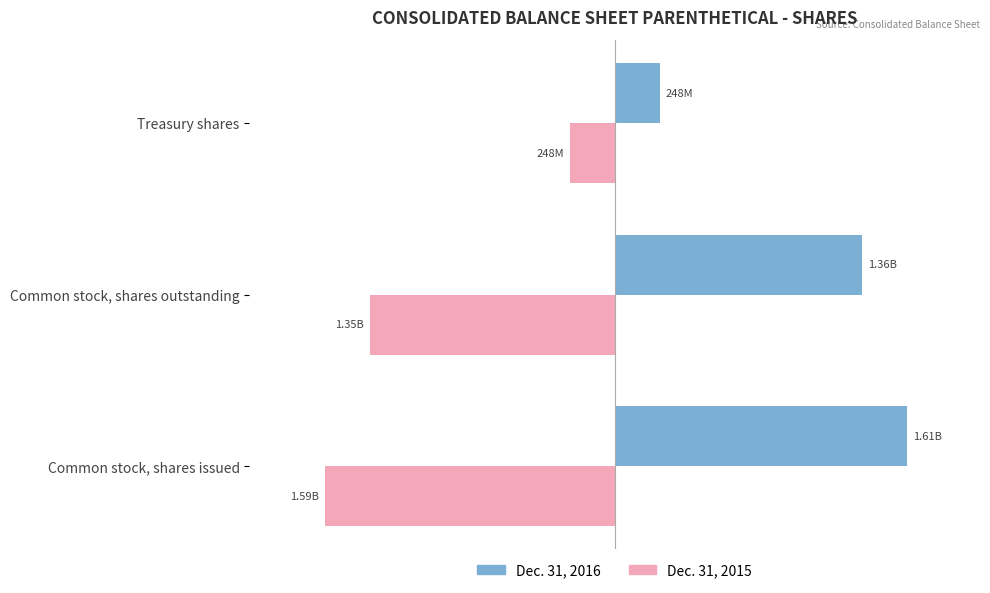

Reading left to right, what are all the values shown in this chart?

Dec. 31, 2016: 1609670817	1362104547	247566270
Dec. 31, 2015: -1594213786	-1346647516	-247566270